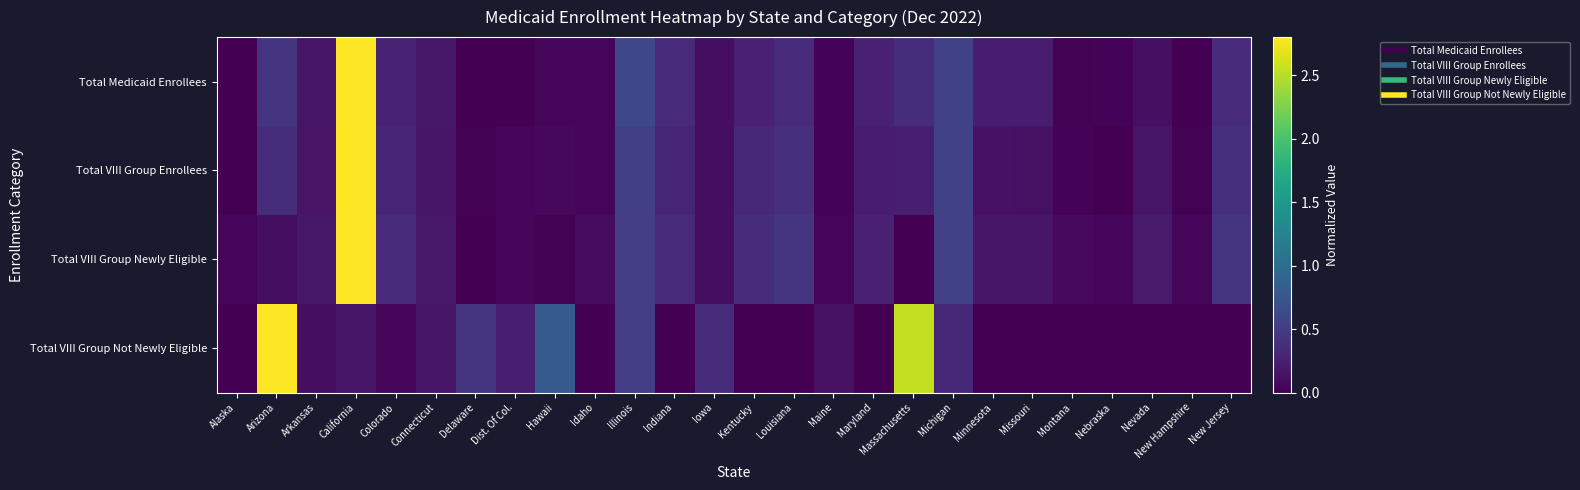

At which category is the sum across all series the highest?

California